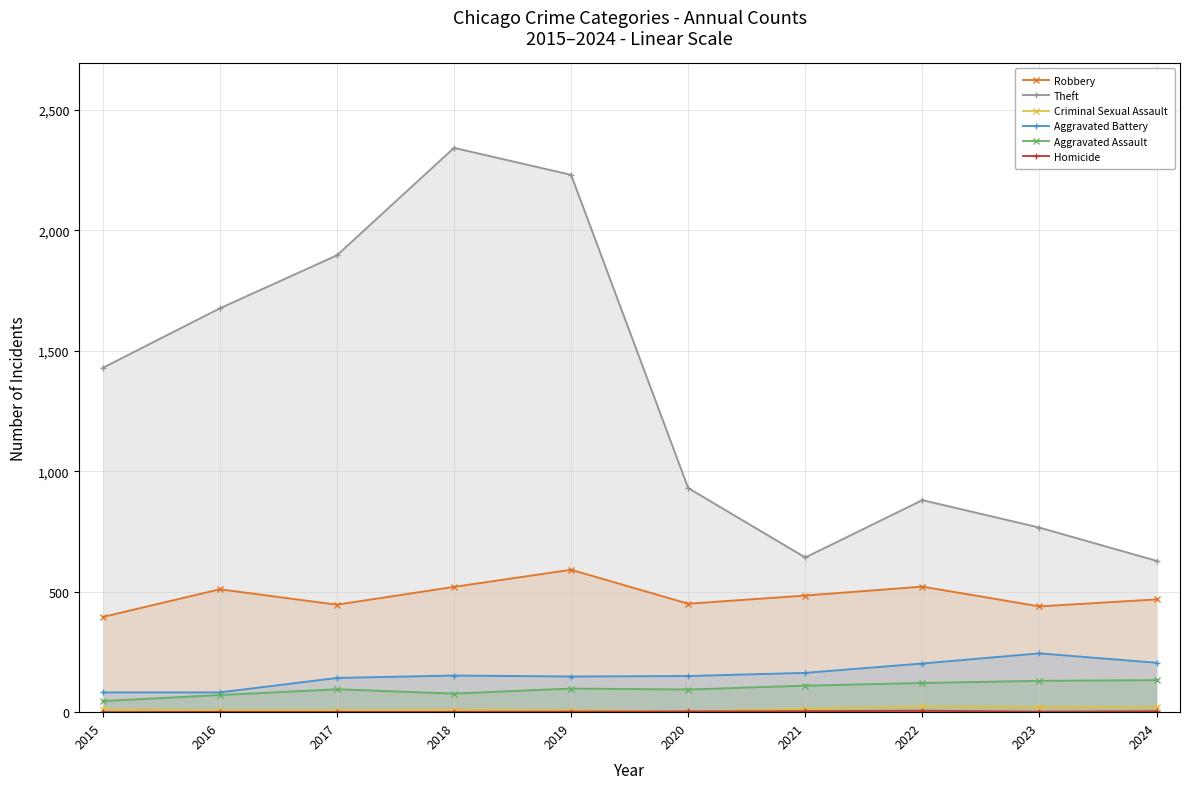

Reading right to left, transcribe all the data shown in this chart.

Robbery: 468	439	521	484	450	591	520	446	510	395
Theft: 628	766	880	642	930	2230	2342	1896	1676	1429
Criminal Sexual Assault: 21	22	24	14	3	8	11	8	8	12
Aggravated Battery: 205	244	202	163	150	148	152	142	82	82
Aggravated Assault: 133	130	121	110	94	98	77	95	71	46
Homicide: 4	2	6	4	3	2	1	1	1	0